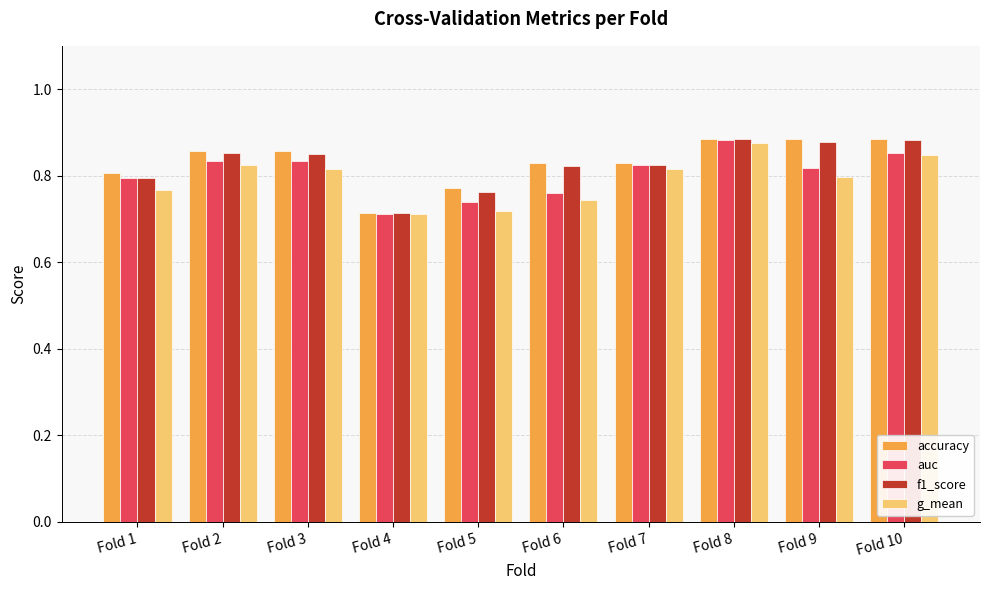

The auc series shows 0.8 at Fold 9. True or false?

True